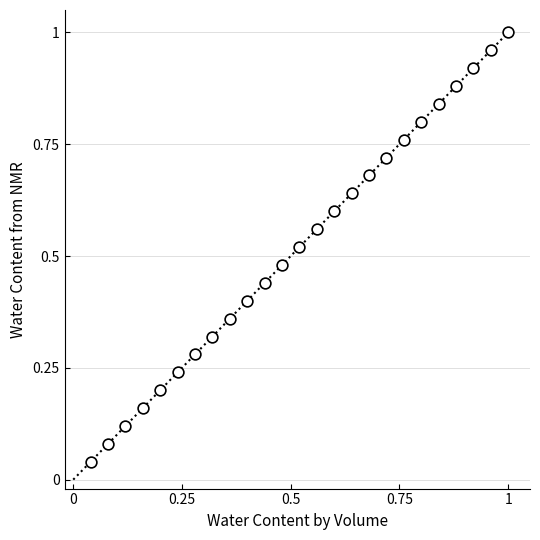

How many points are shown in the scatter plot?

25